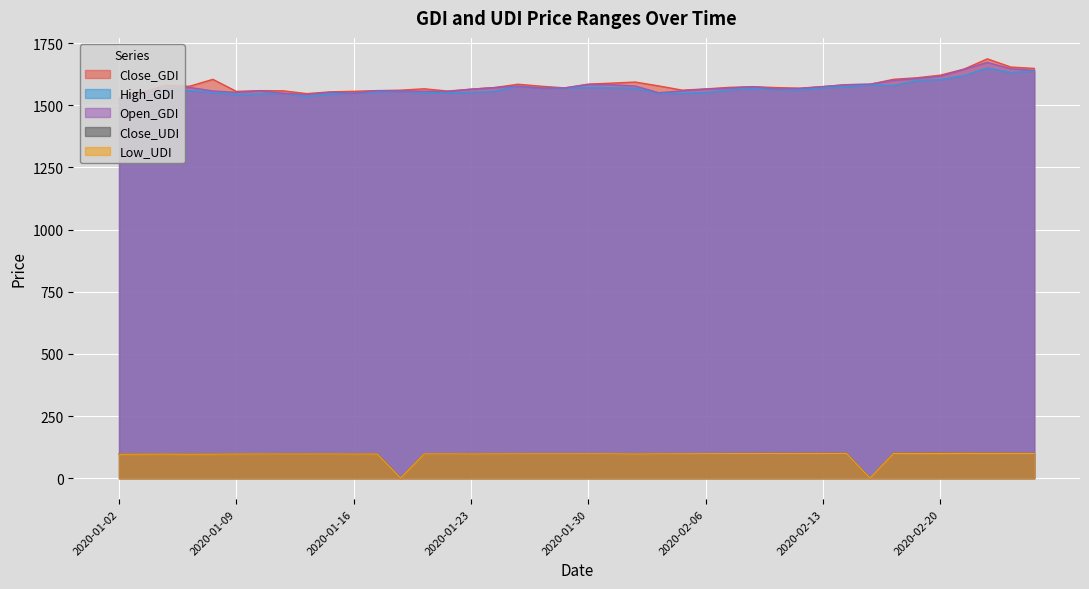

What is the label of the 35th point from the right?

2020-01-09